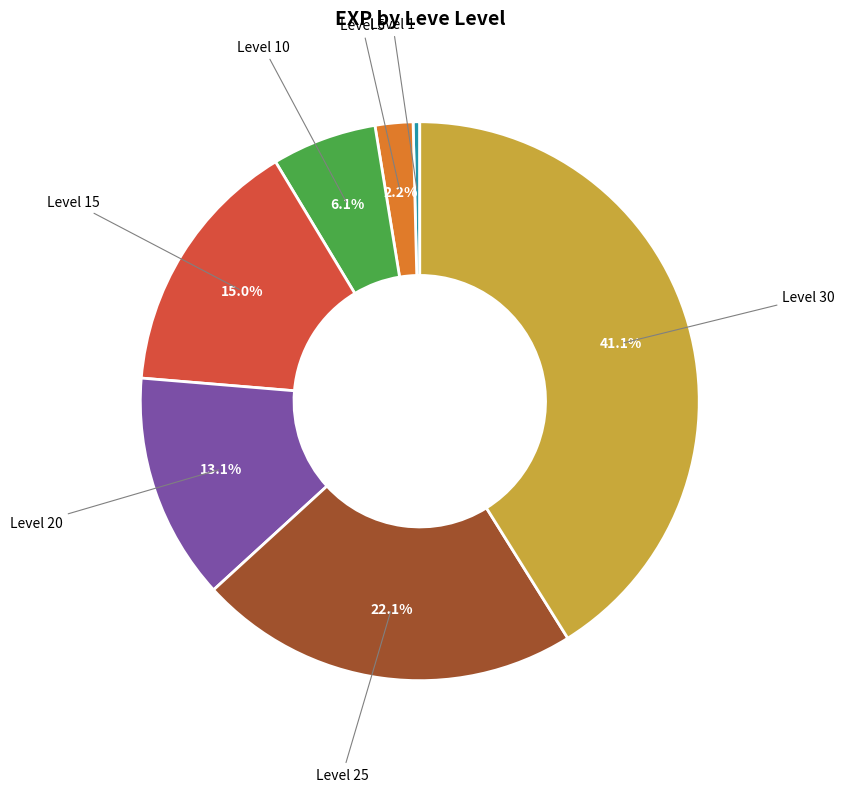

To the nearest percent, what is the average slice percentage?

14%